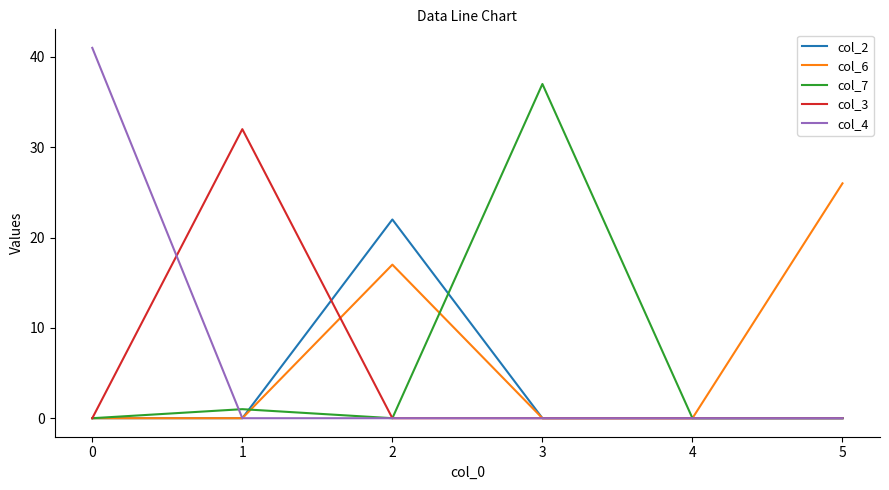

Is the value of col_2 at 2 greater than the value of col_4 at 2?

Yes